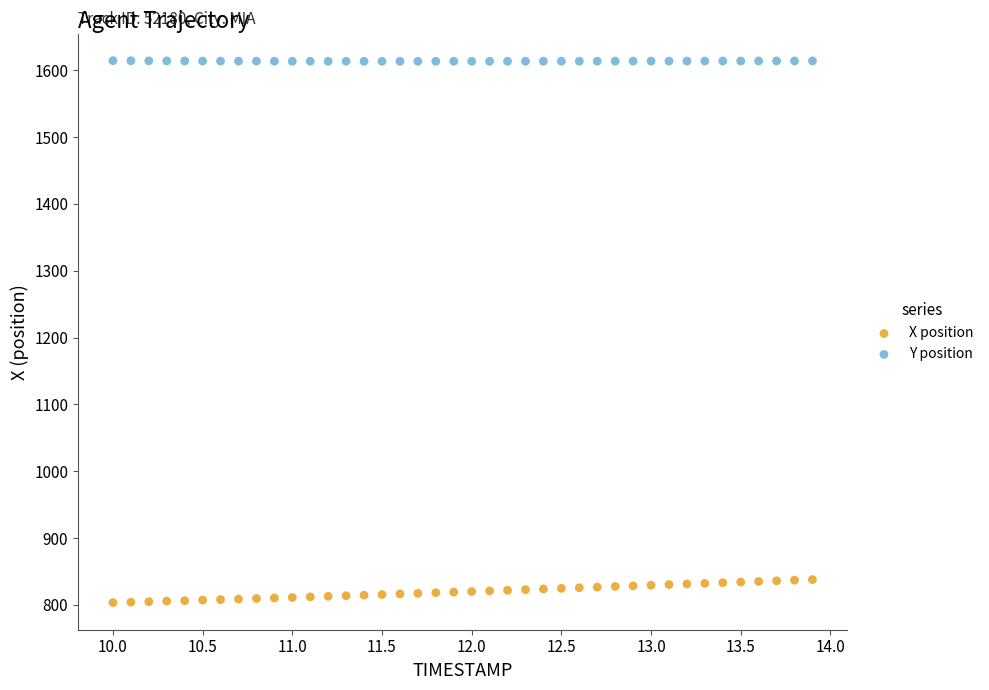

Which series has the widest spread of Y values?

X position